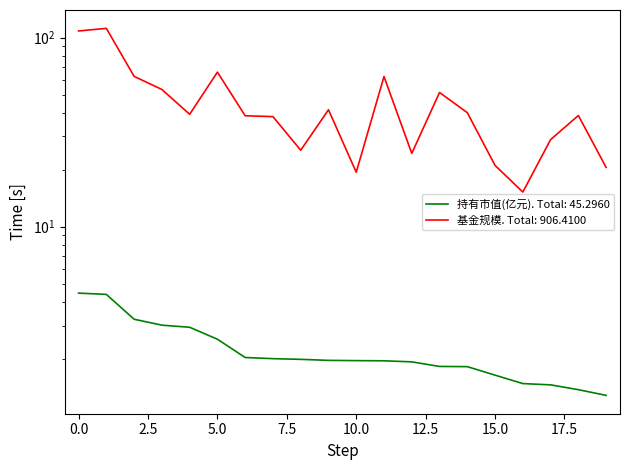

At which category does 基金规模 reach its first local valley?

4